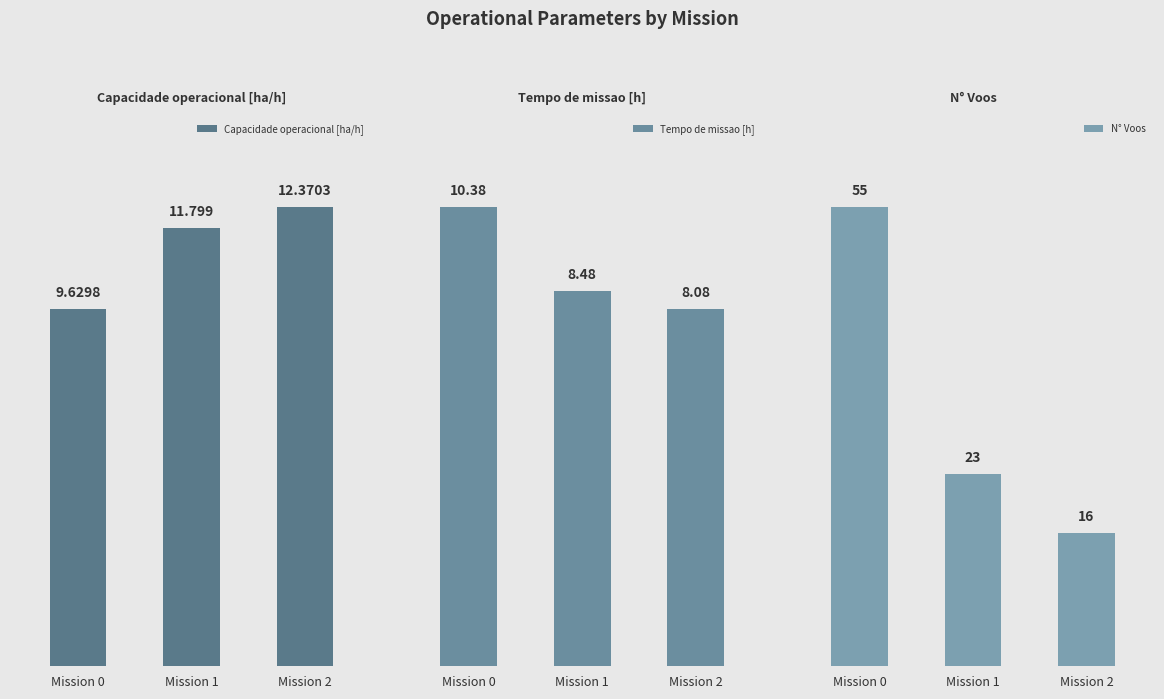

What is the value of the N° Voos bar at the 1st from the left?

55.0